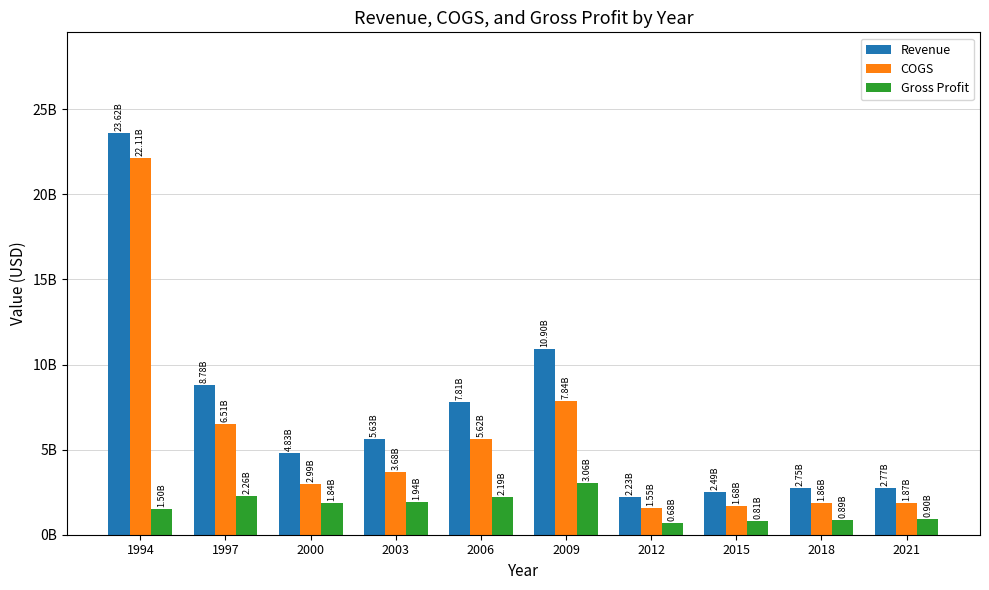

Reading left to right, what are all the values shown in this chart?

Revenue: 23620000000	8777100000	4829400000	5626600000	7807900000	10904500000	2227800000	2485600000	2745100000	2765000000
COGS: 22115000000	6512900000	2993500000	3683500000	5618400000	7843800000	1547600000	1676500000	1857900000	1865500000
Gross Profit: 1505000000	2264200000	1835900000	1943100000	2189500000	3060700000	680200000	809100000	887200000	899500000